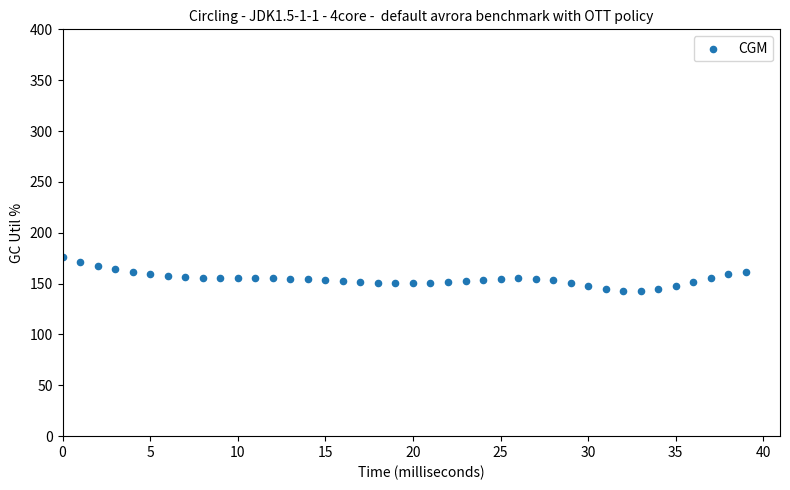

What is the range of Y values (max minus min)?

33.2